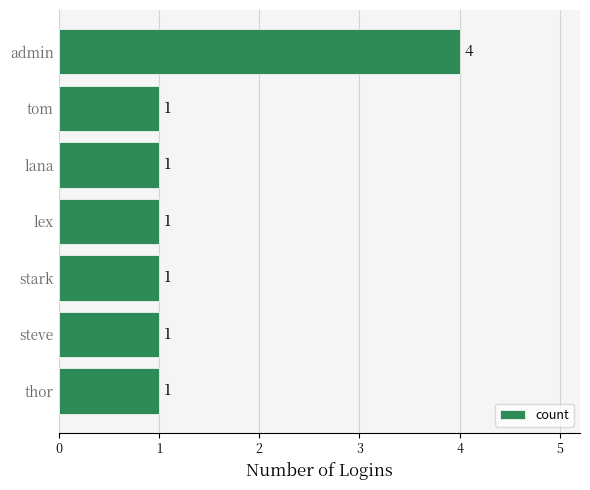

What is the change in value from admin to steve?

-3